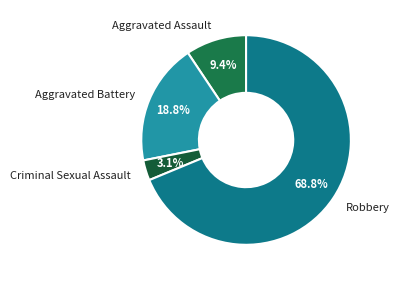

To the nearest percent, what portion does Aggravated Assault represent?

9%